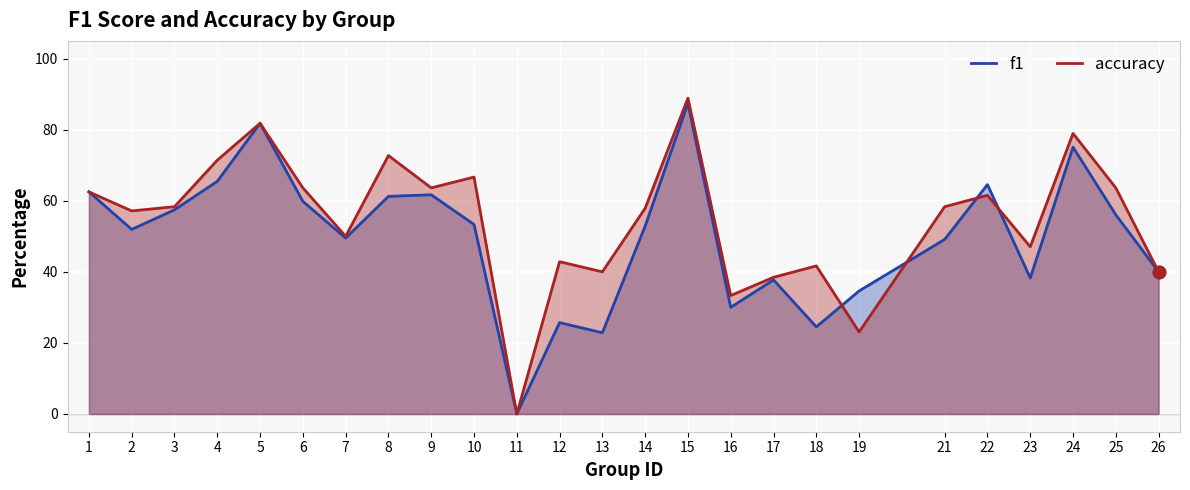

Is the value of f1 at 1 greater than the value of accuracy at 22?

Yes